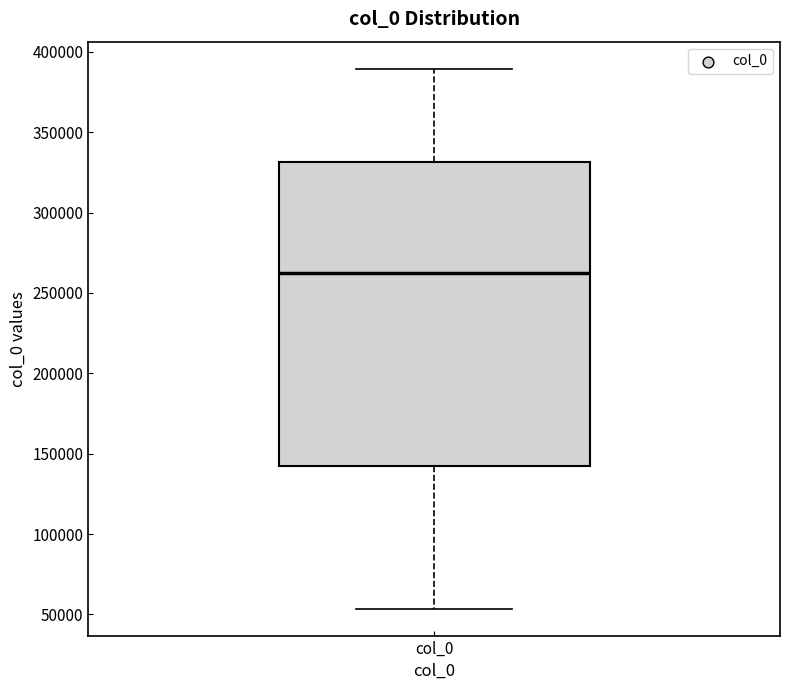

Transcribe this box plot: give where the median line is, the range the box spans, and where the two whiskers end, as read against the y-axis. The values are not printed on the chart, so give them approximately, as read against the axis.

median 265000, box 140000 to 330000, whiskers 55000 to 390000